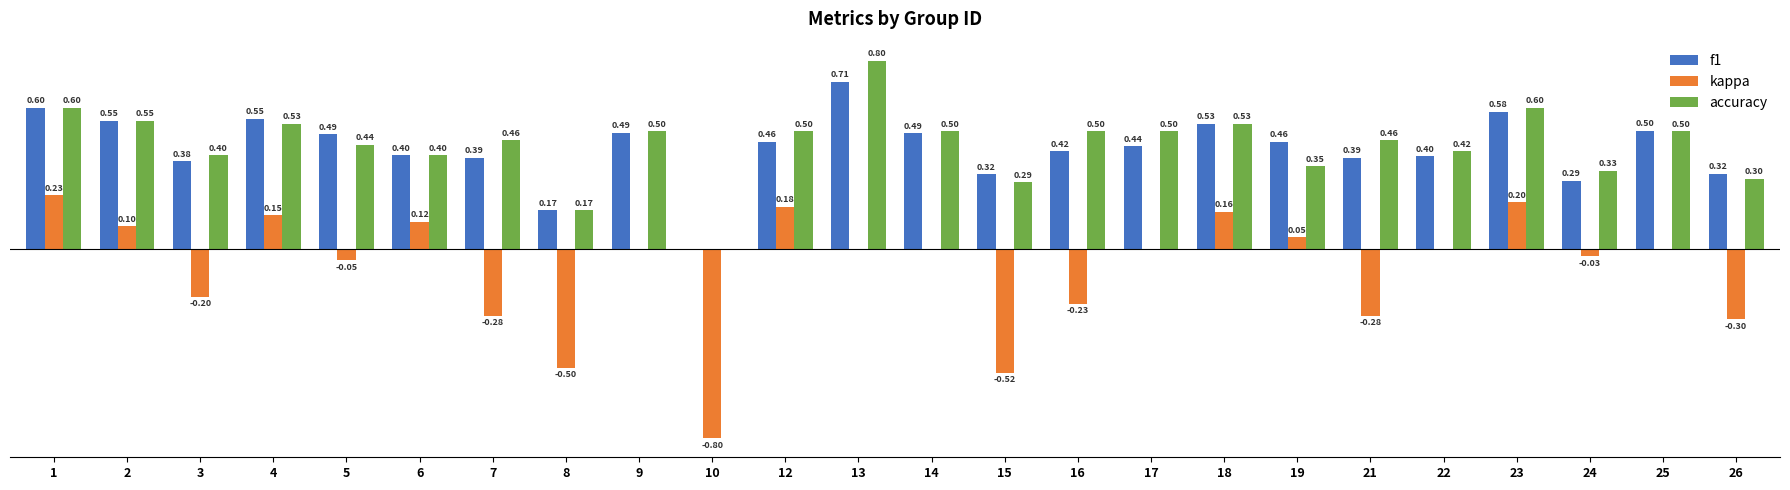

Which series has the largest total across all categories?

accuracy